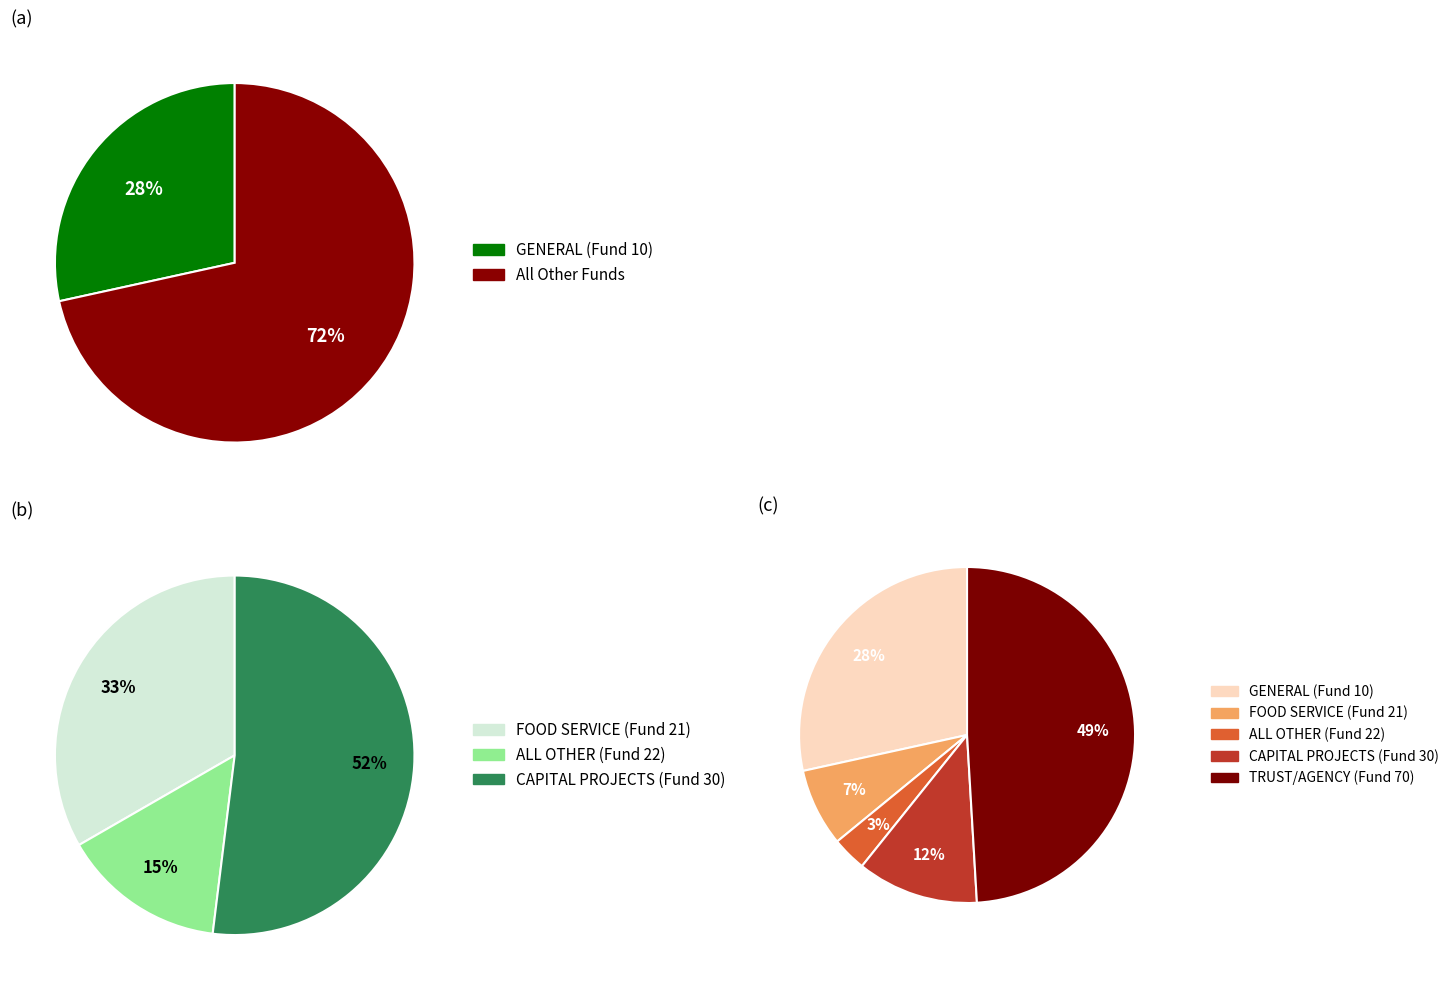

Is the sum of TRUST/AGENCY (Fund 70) and ALL OTHER (Fund 22) greater than half?

Yes